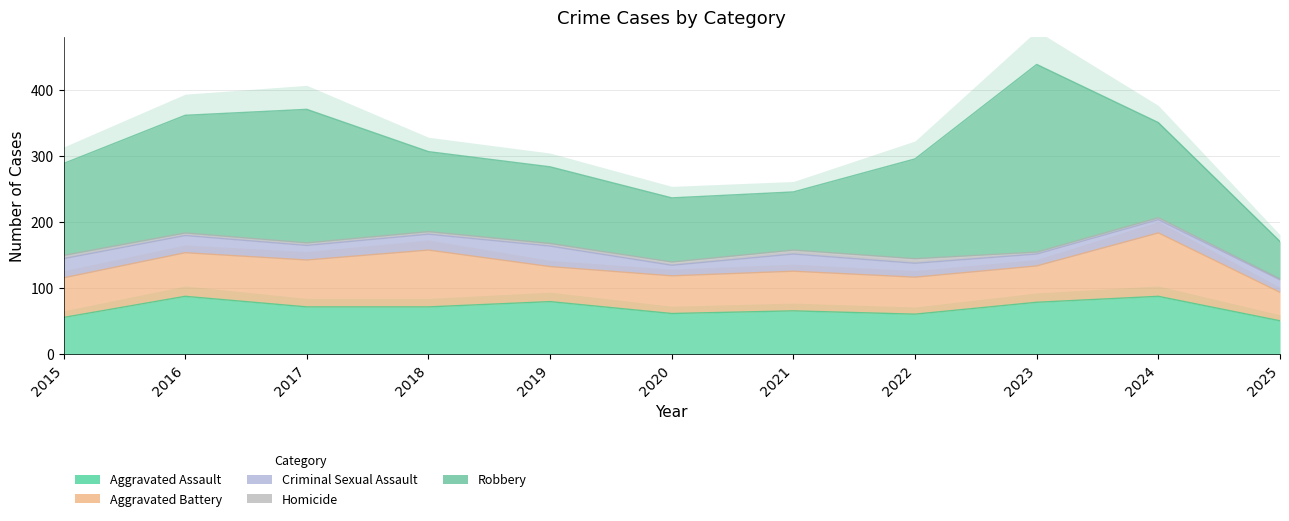

What are all the series names shown in the legend?

Aggravated Assault, Aggravated Battery, Criminal Sexual Assault, Homicide, Robbery